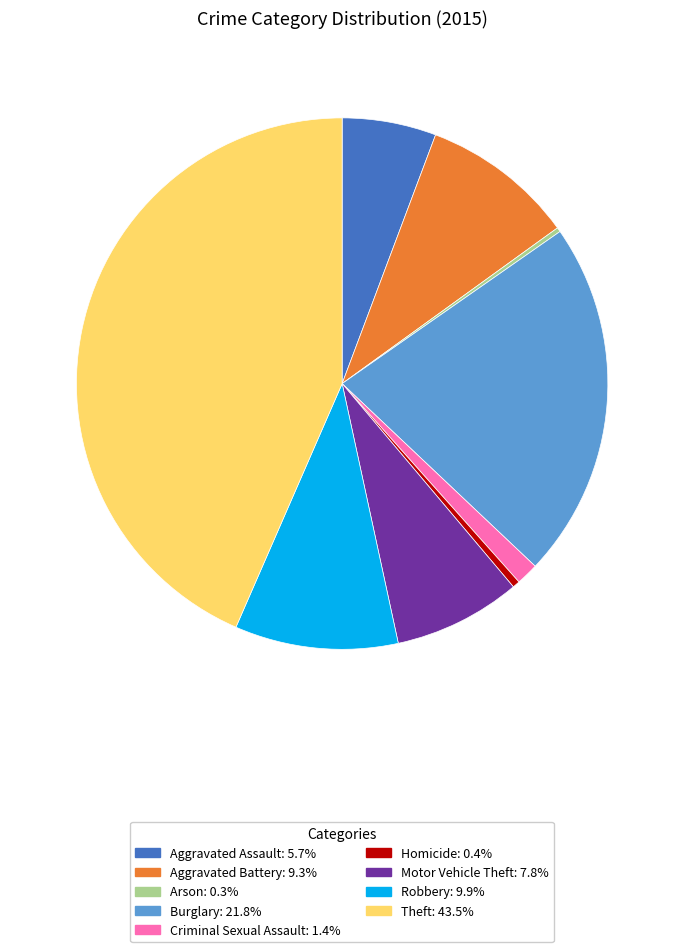

Which slice is the largest?

Theft